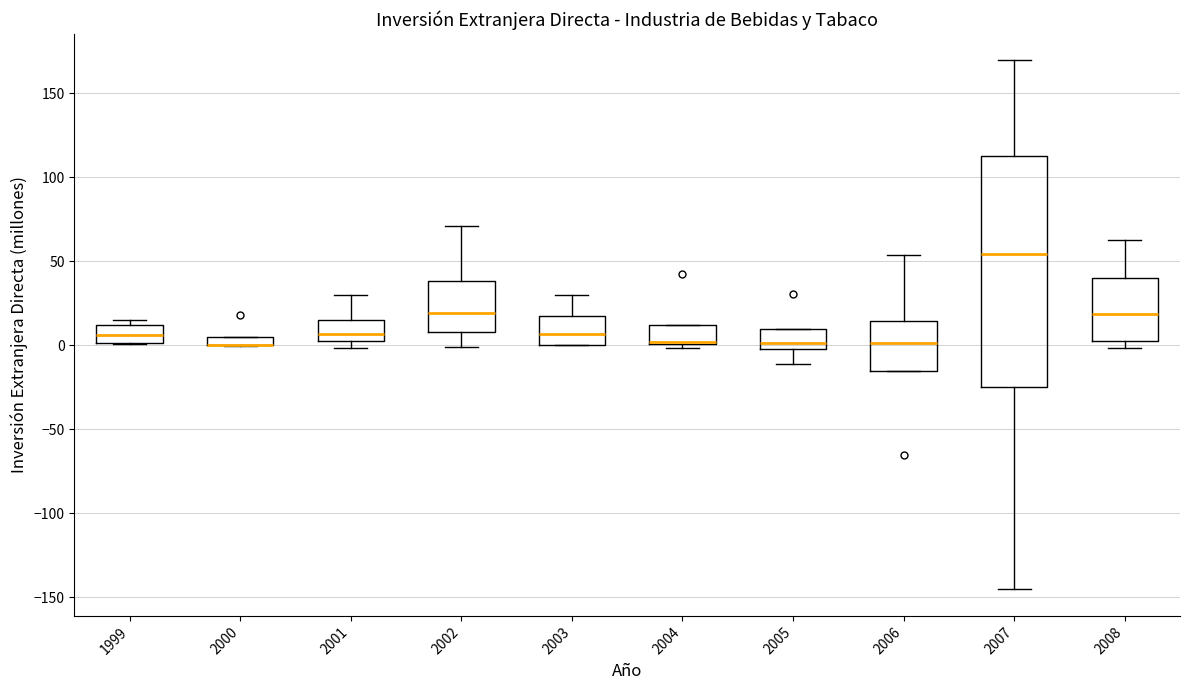

Where does the median line of the box at x = 1999 sit on the y-axis? The values are not printed on the chart, so give them approximately, as read against the axis.

5